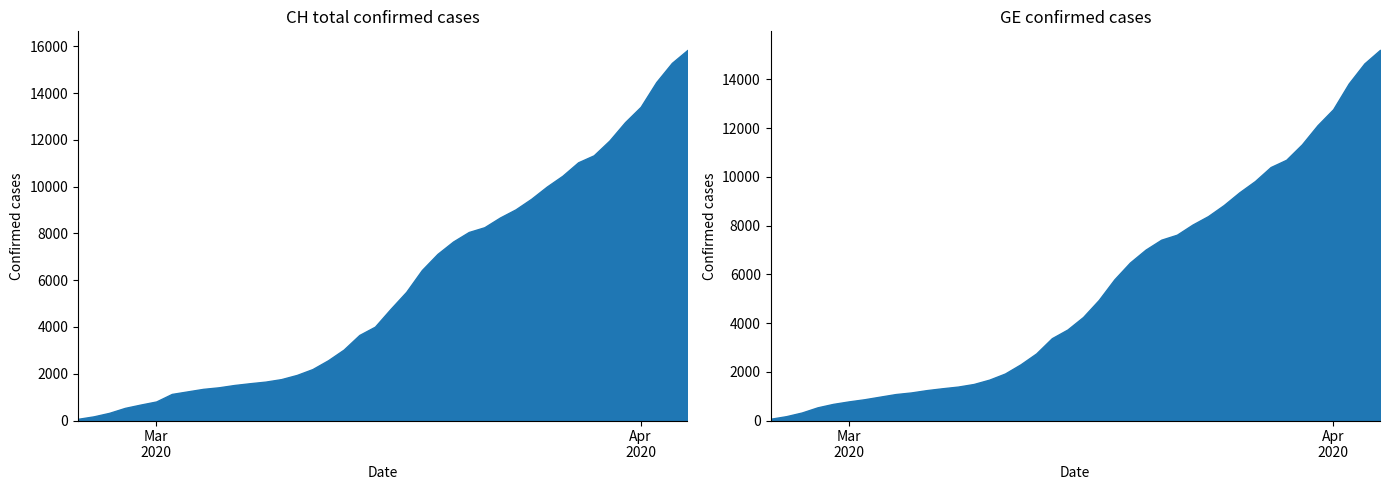

Which series has the largest range (max minus min)?

CH